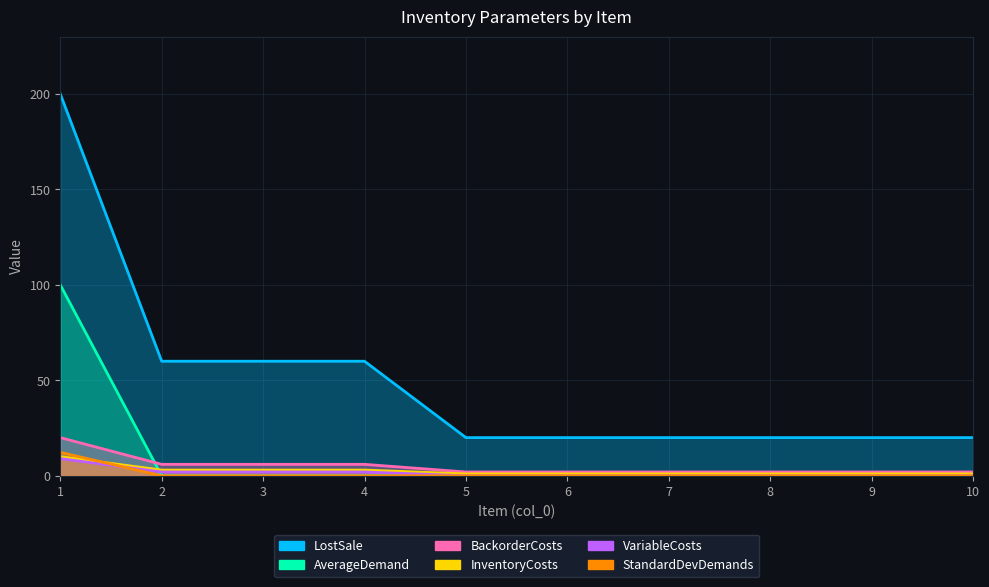

At how many categories does at least one series exceed 15?

10